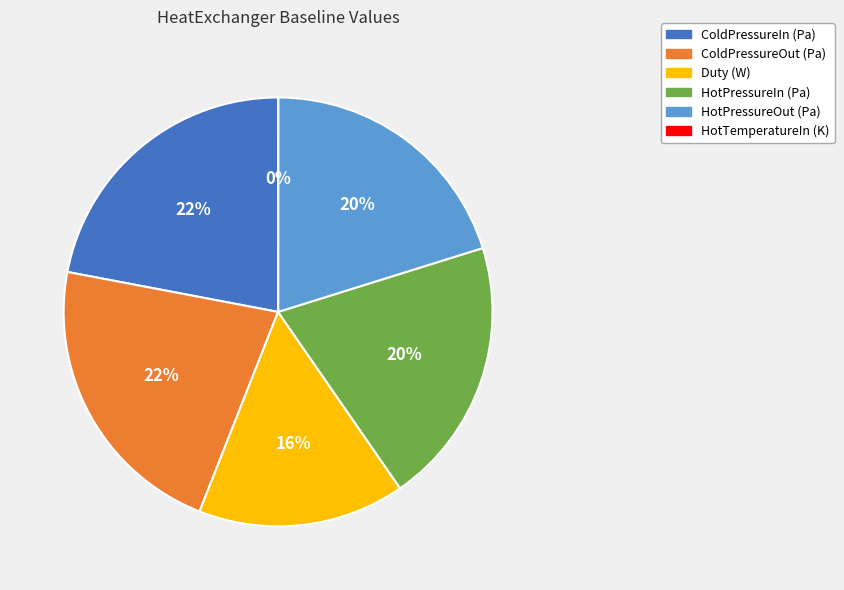

To the nearest percent, what is the average slice percentage?

17%